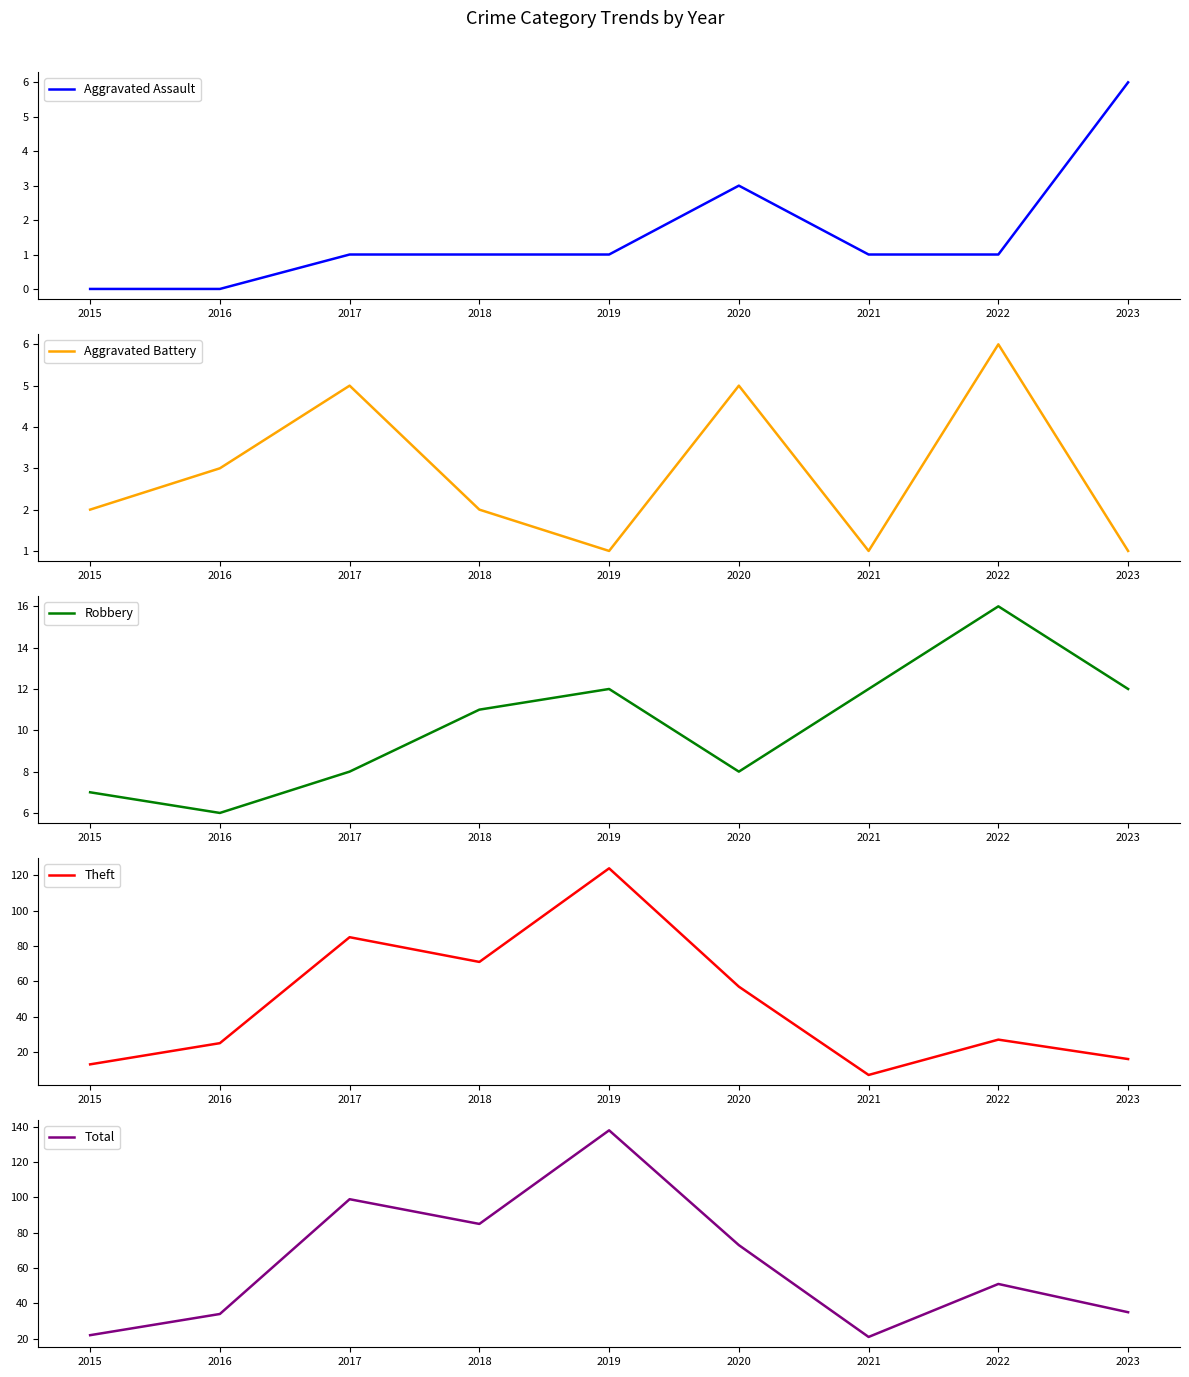

At 2015, list the series in order from smallest to largest.

Aggravated Assault, Aggravated Battery, Robbery, Theft, Total